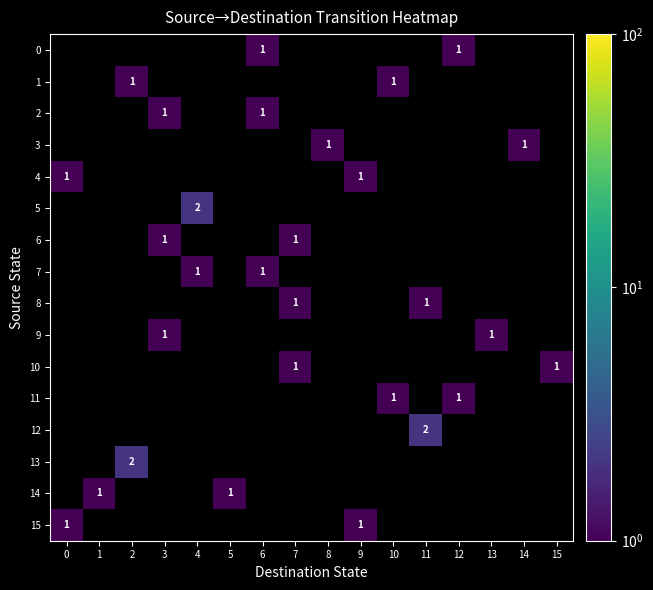

Which category has the highest value in the 13 series?

2